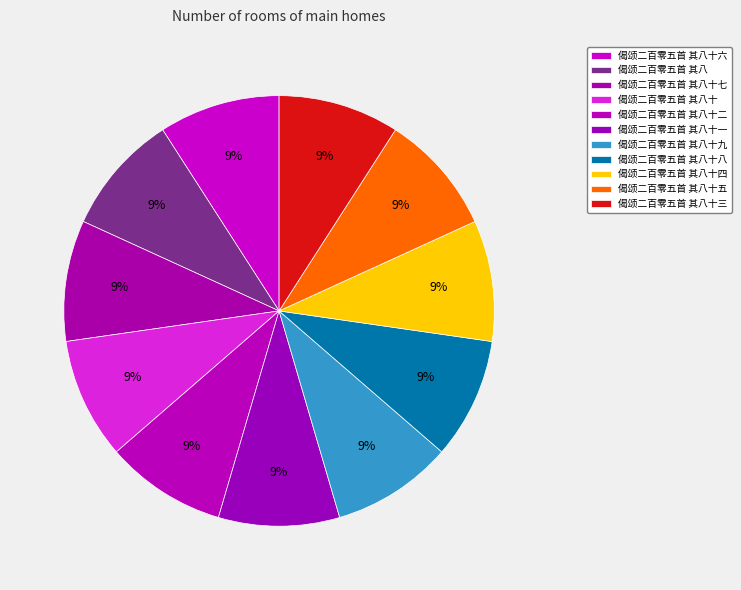

How many slices are in this pie chart?

11